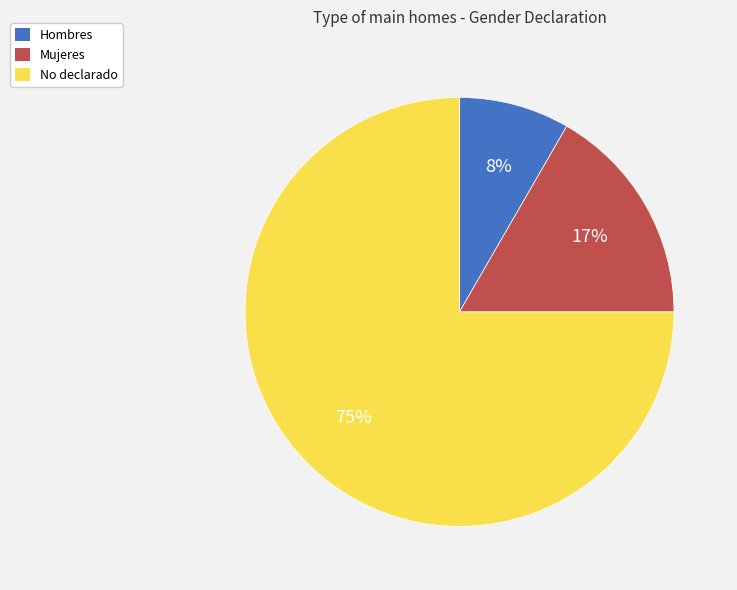

Which category has the smallest portion of the pie?

Hombres